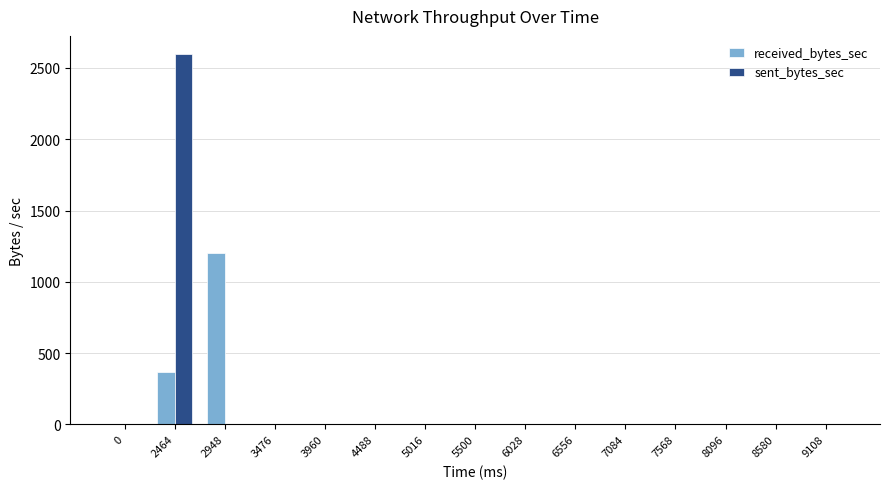

Is it true that received_bytes_sec equals 0 at 3476?

True